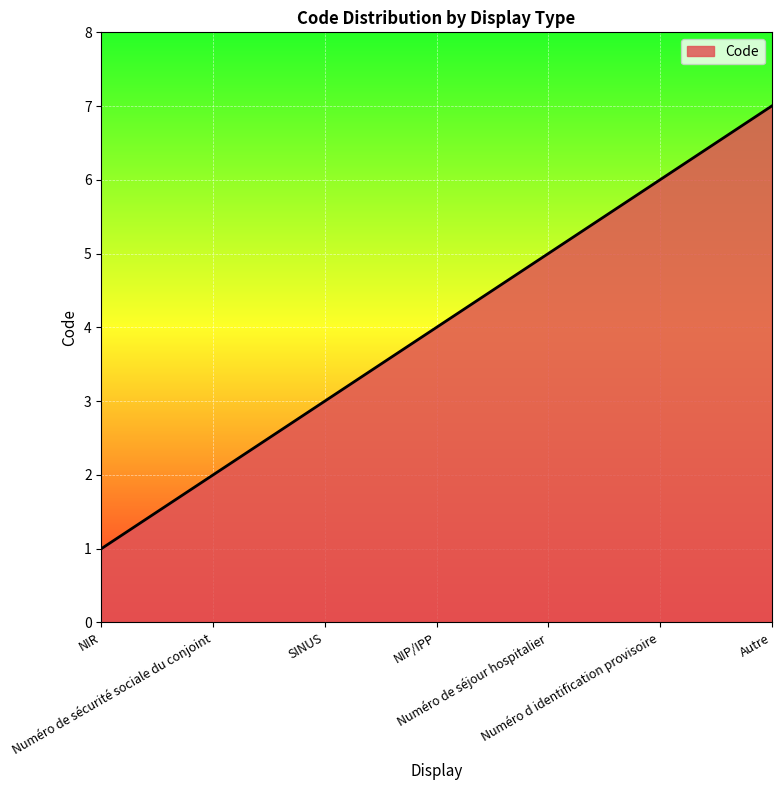

Rank the categories by value from highest to lowest.

Autre, Numéro d identification provisoire, Numéro de séjour hospitalier, NIP/IPP, SINUS, Numéro de sécurité sociale du conjoint, NIR